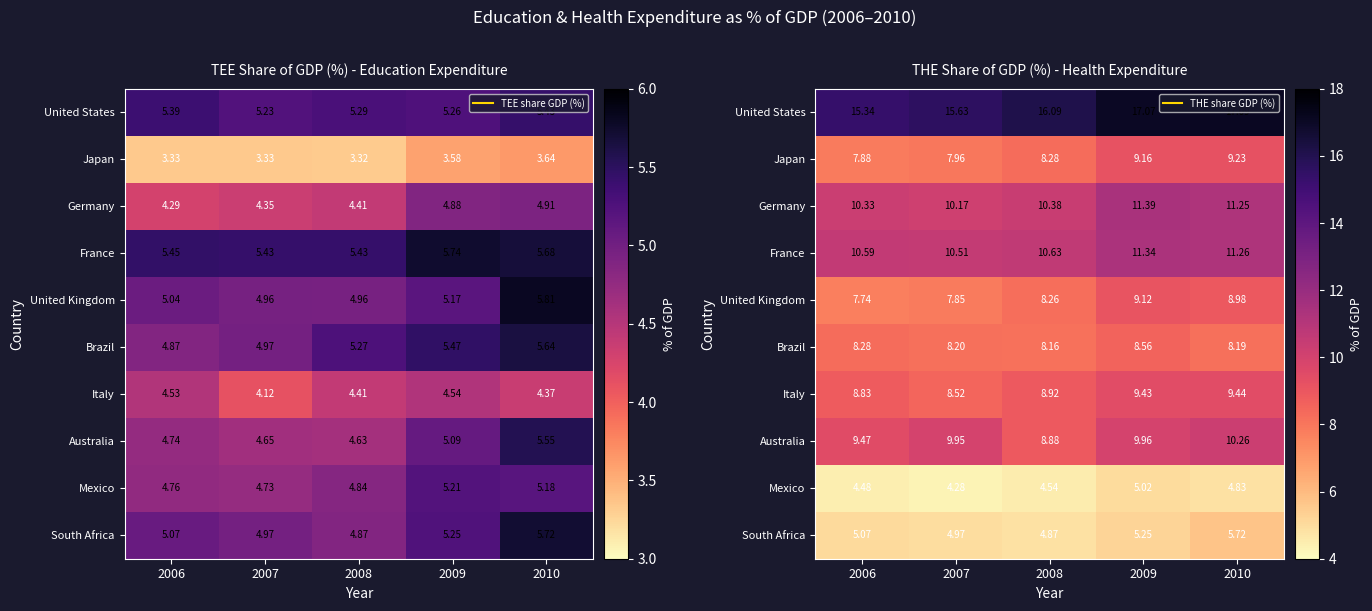

What is the highest value of the Italy series?

9.4